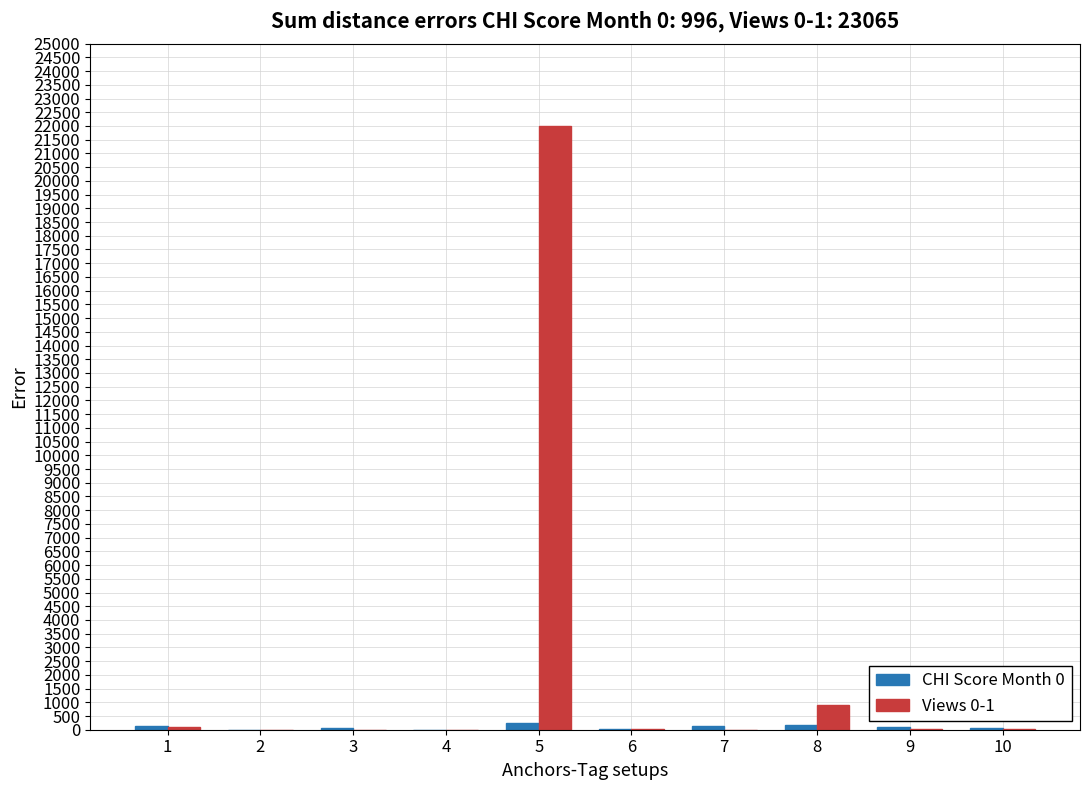

At which category is the sum across all series the highest?

5